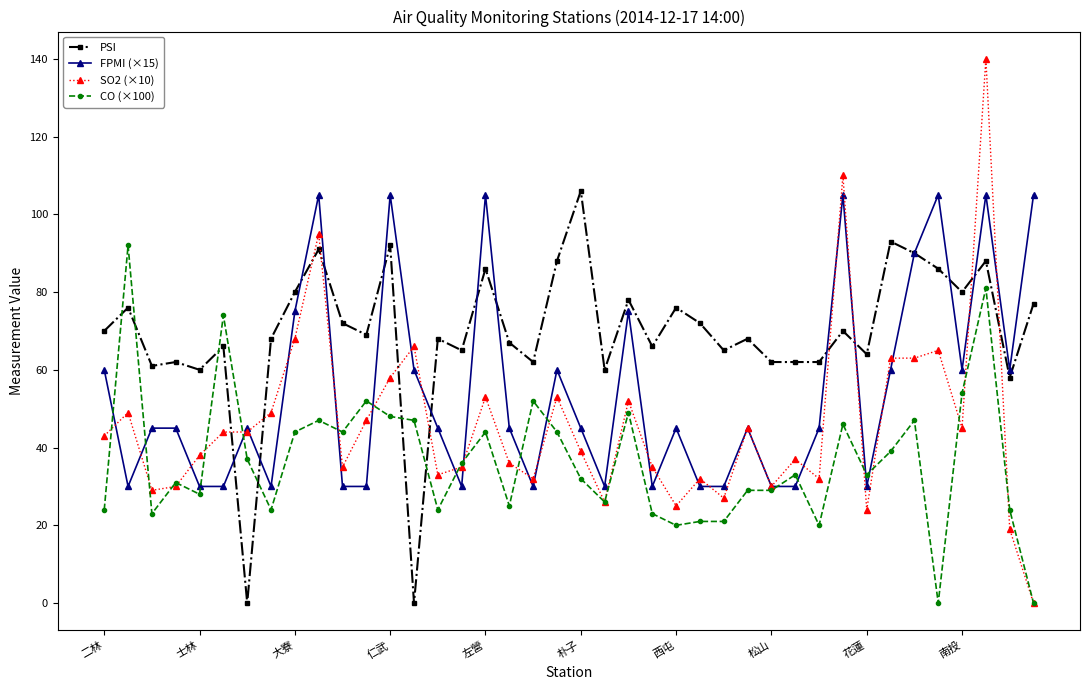

Reading left to right, transcribe all the data shown in this chart.

PSI: 70.0	76.0	61.0	62.0	60.0	66.0	0.0	68.0	80.0	91.0	72.0	69.0	92.0	0.0	68.0	65.0	86.0	67.0	62.0	88.0	106.0	60.0	78.0	66.0	76.0	72.0	65.0	68.0	62.0	62.0	62.0	70.0	64.0	93.0	90.0	86.0	80.0	88.0	58.0	77.0
FPMI (×15): 60.0	30.0	45.0	45.0	30.0	30.0	45.0	30.0	75.0	105.0	30.0	30.0	105.0	60.0	45.0	30.0	105.0	45.0	30.0	60.0	45.0	30.0	75.0	30.0	45.0	30.0	30.0	45.0	30.0	30.0	45.0	105.0	30.0	60.0	90.0	105.0	60.0	105.0	60.0	105.0
SO2 (×10): 43.0	49.0	29.0	30.0	38.0	44.0	44.0	49.0	68.0	95.0	35.0	47.0	58.0	66.0	33.0	35.0	53.0	36.0	32.0	53.0	39.0	26.0	52.0	35.0	25.0	32.0	27.0	45.0	30.0	37.0	32.0	110.0	24.0	63.0	63.0	65.0	45.0	140.0	19.0	0.0
CO (×100): 24.0	92.0	23.0	31.0	28.0	74.0	37.0	24.0	44.0	47.0	44.0	52.0	48.0	47.0	24.0	36.0	44.0	25.0	52.0	44.0	32.0	26.0	49.0	23.0	20.0	21.0	21.0	29.0	29.0	33.0	20.0	46.0	33.0	39.0	47.0	0.0	54.0	81.0	24.0	0.0